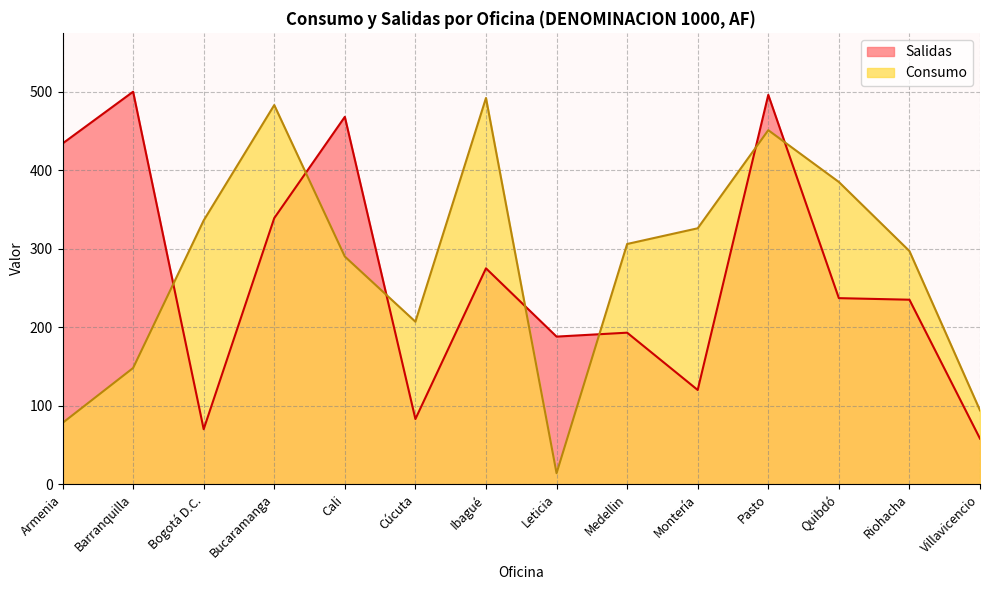

At how many categories does at least one series exceed 403?

6